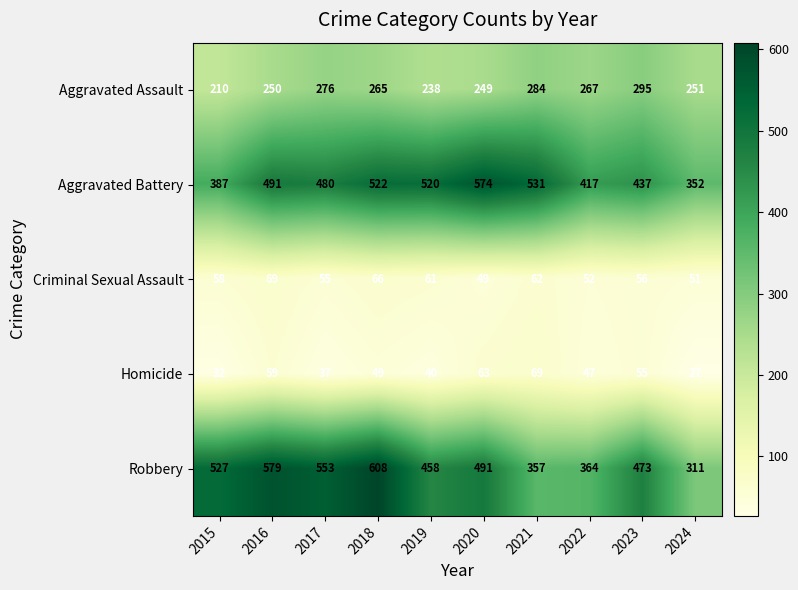

At how many categories does at least one series exceed 290?

10